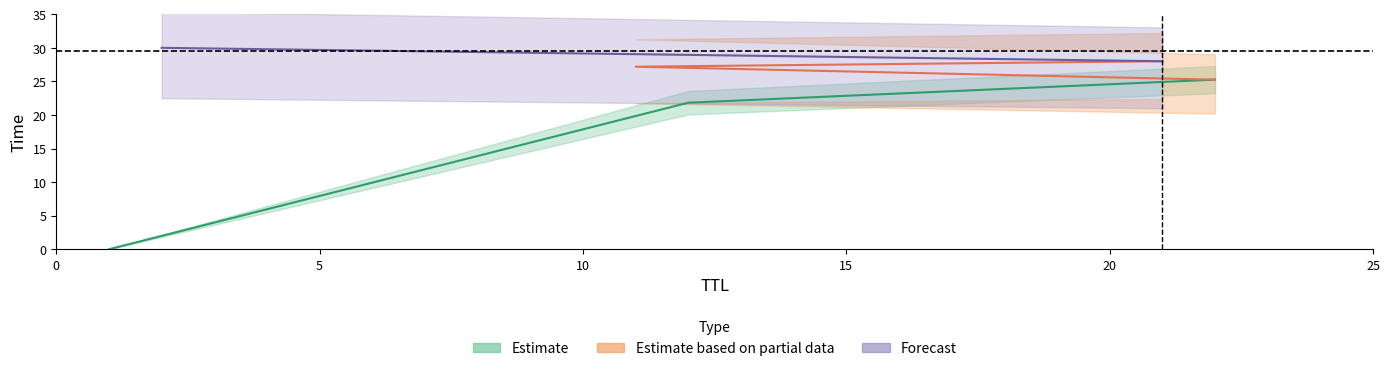

What is the average value of the Estimate based on partial data series?

26.8